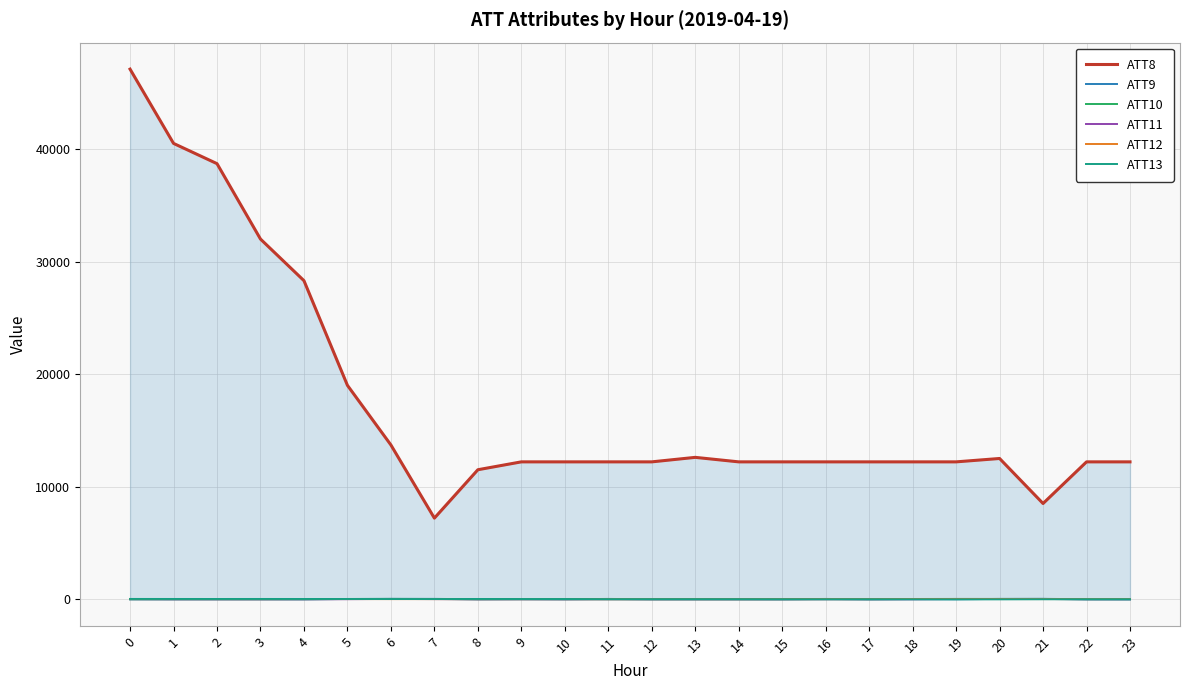

What is the average value of the ATT13 series?

2.1